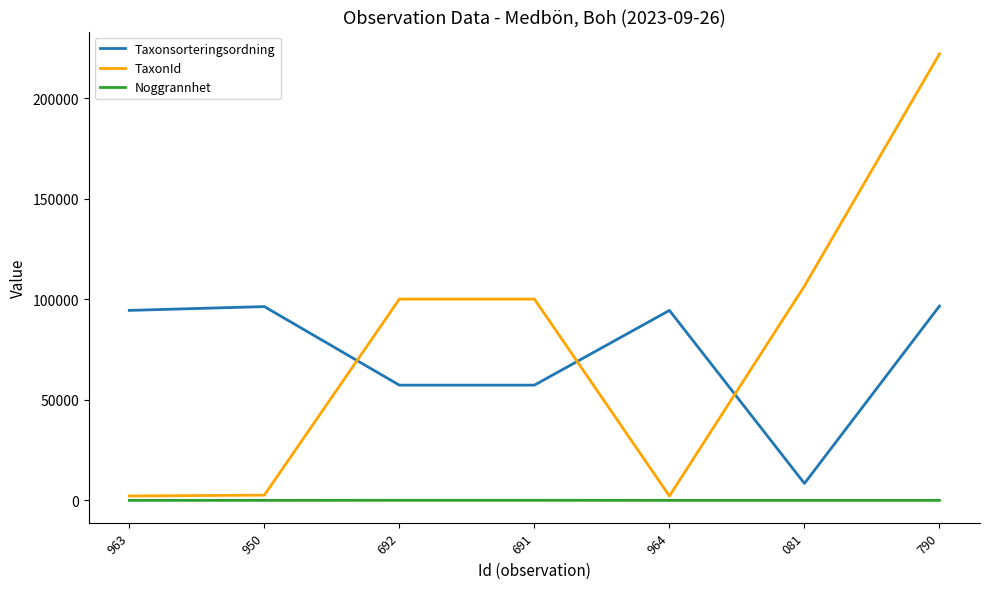

Which series changed the most between 691 and 081?

Taxonsorteringsordning